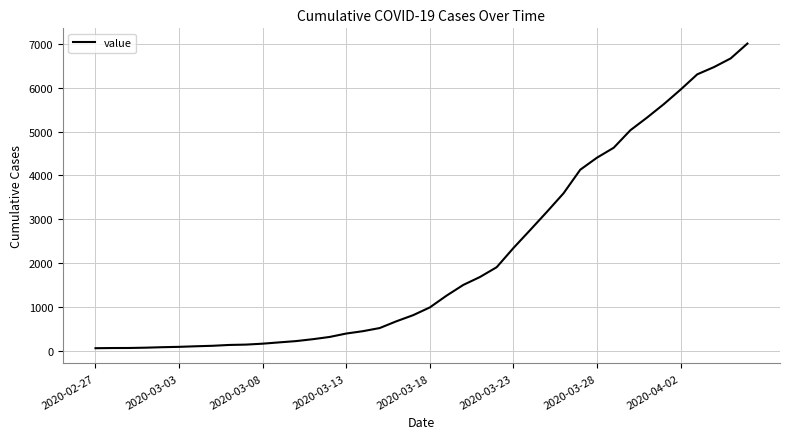

How many distinct data groups are displayed?

1